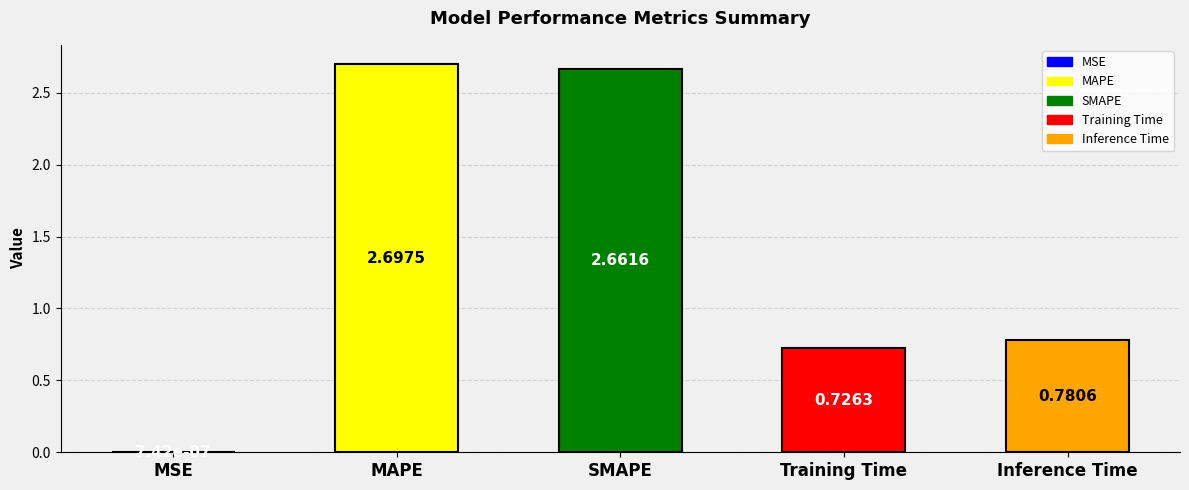

Where is the data nearest to the value 1?

Inference Time